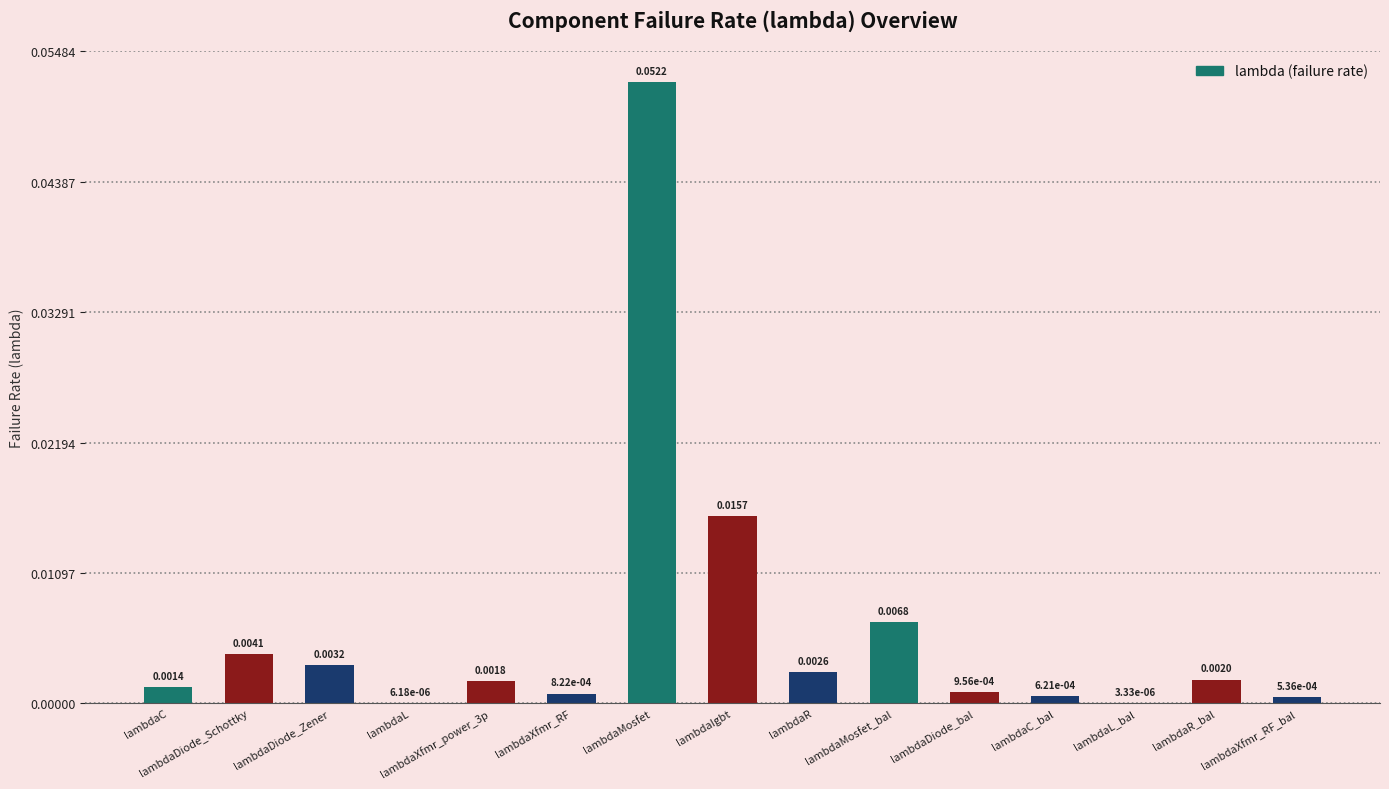

At which category does the chart reach its peak across all series?

lambdaMosfet